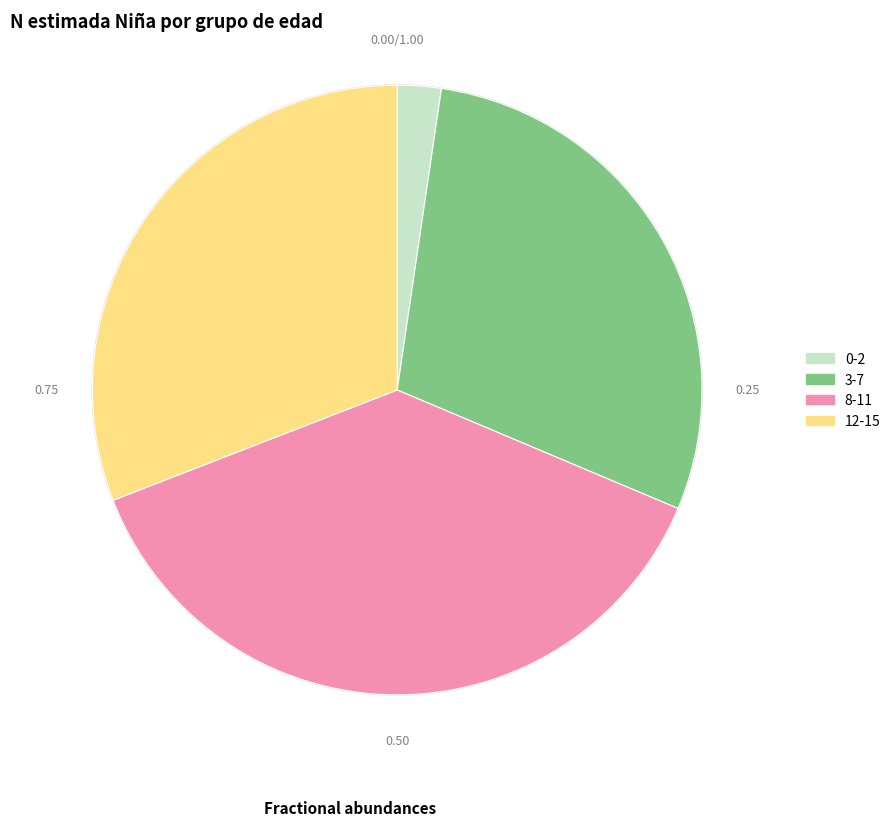

Is there any slice that represents more than half of the pie?

No